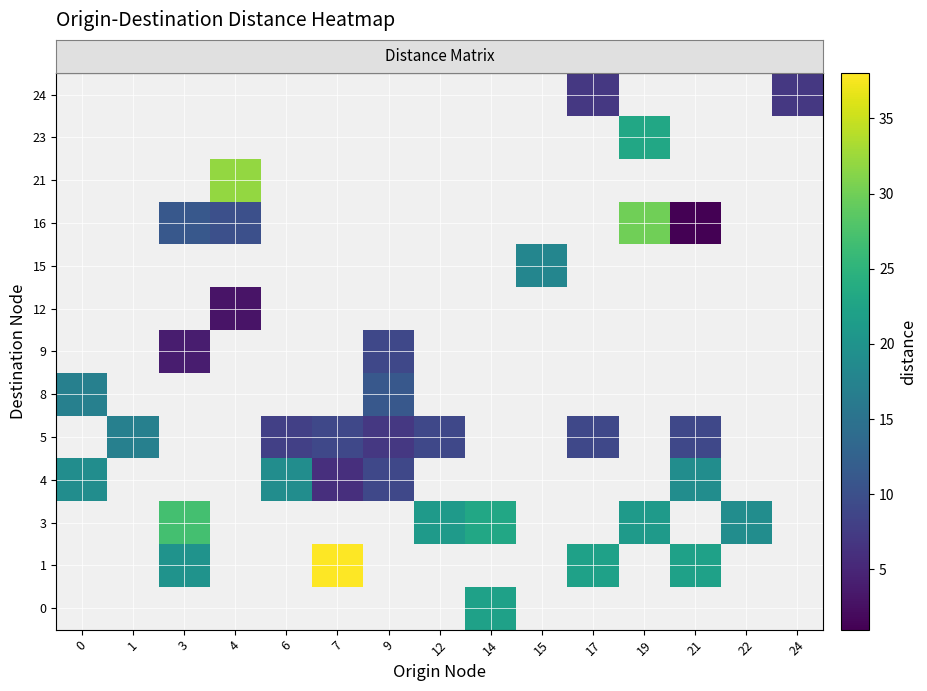

What is the minimum value for row_5?

11.0